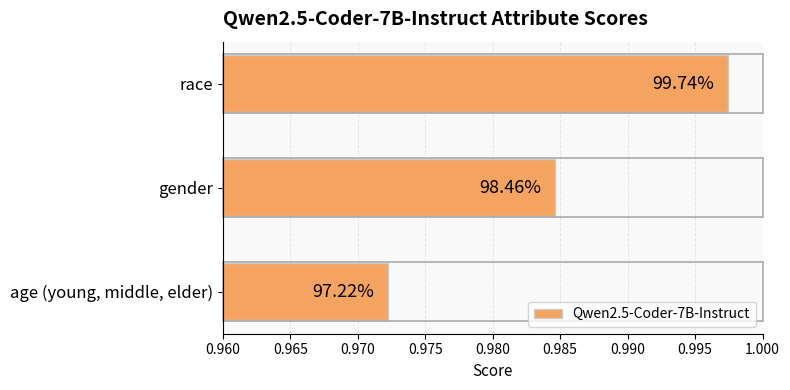

How many bars are there in total?

3